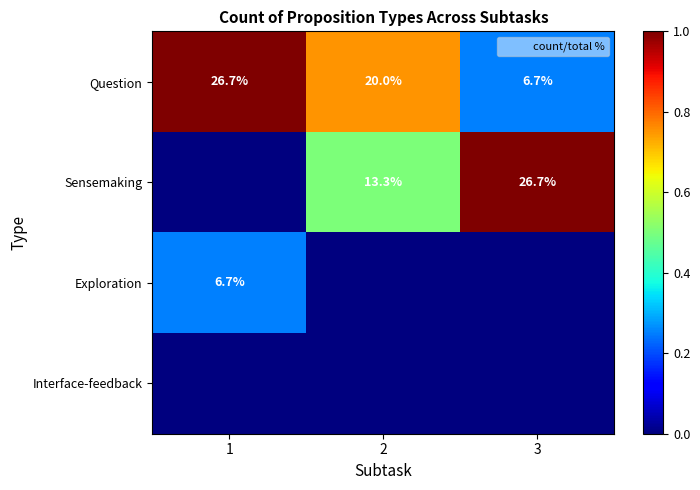

Is the value of Sensemaking at 2 greater than the value of Question at 3?

Yes